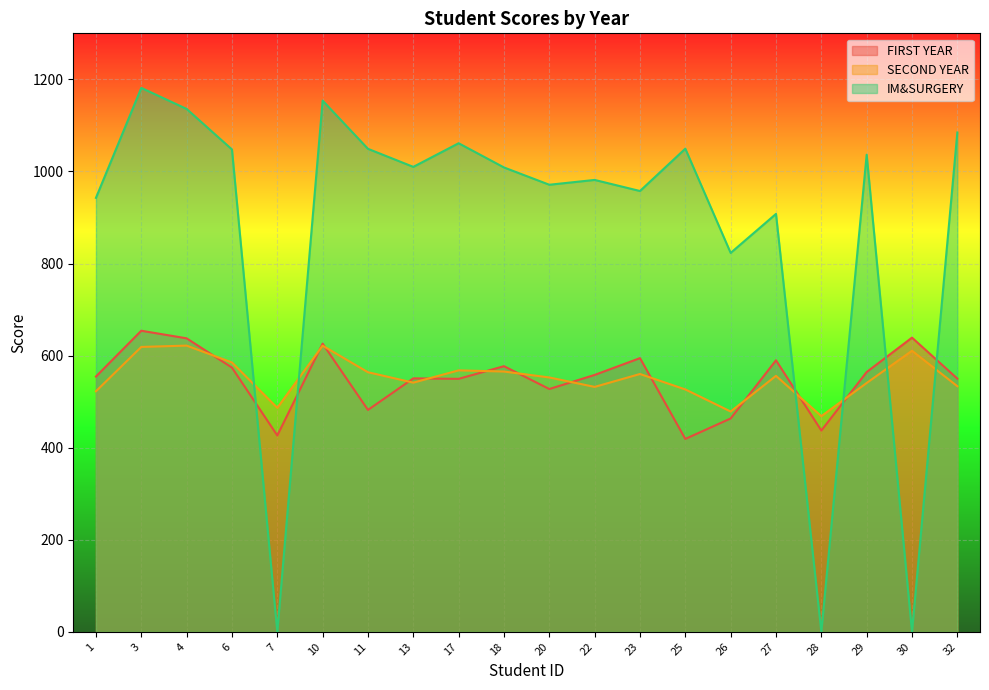

What is the highest value of the IM&SURGERY series?

1181.5